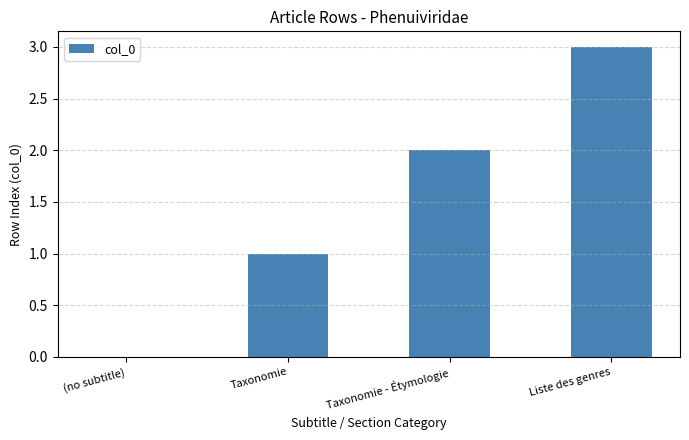

What is the change in value from (no subtitle) to Taxonomie - Étymologie?

+2